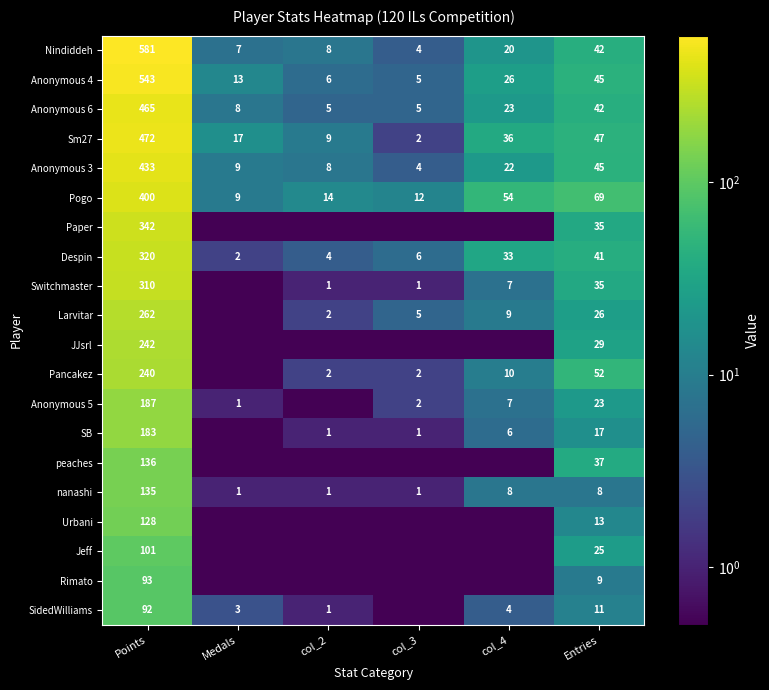

True or false: Sm27 has a value of 47.0 at Entries.

True